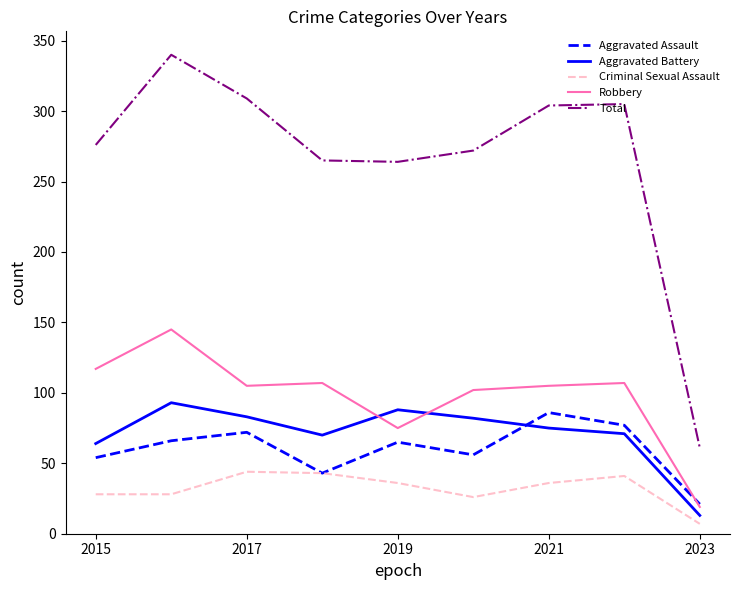

In Aggravated Assault, how many points are lower than both neighbors (excluding endpoints)?

2